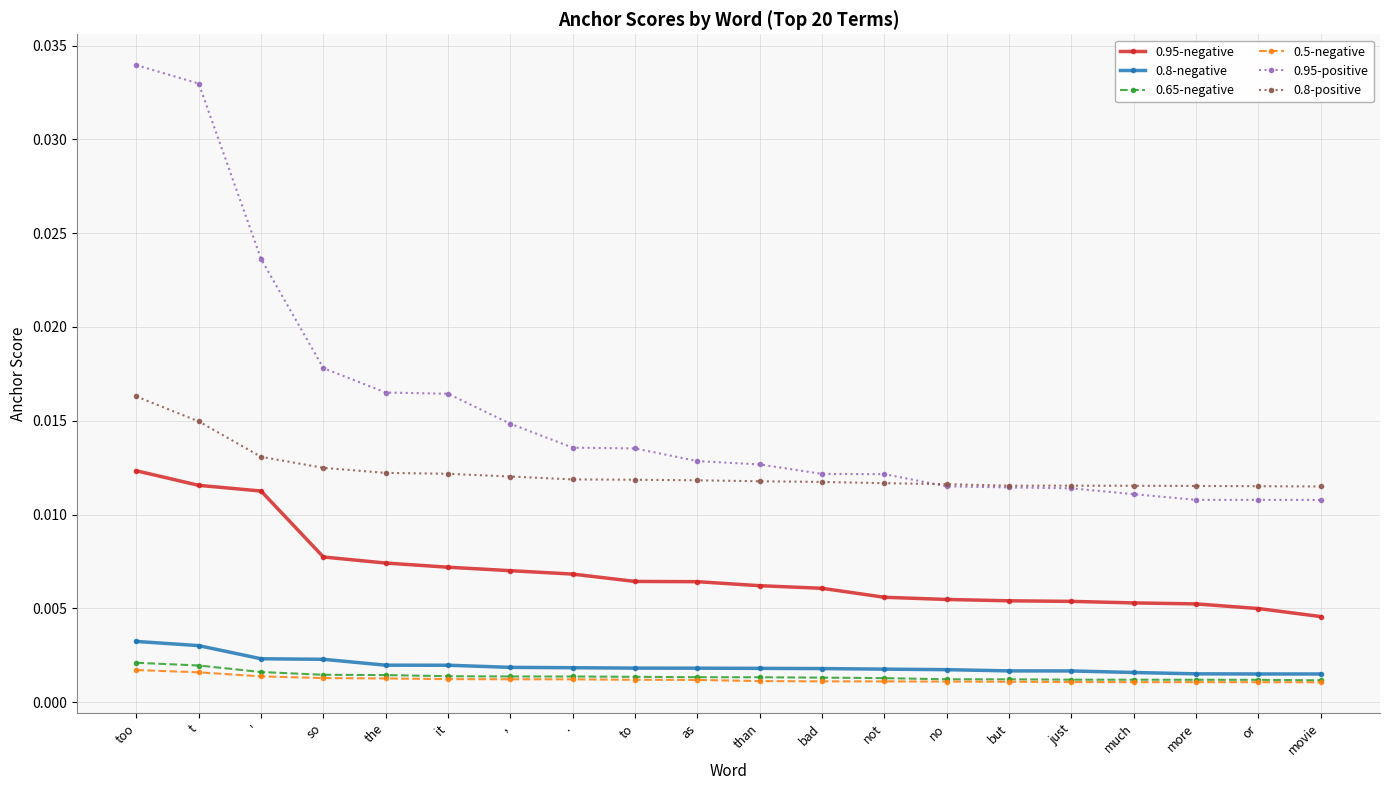

How many 0.5-negative values are between 0 and 1?

20